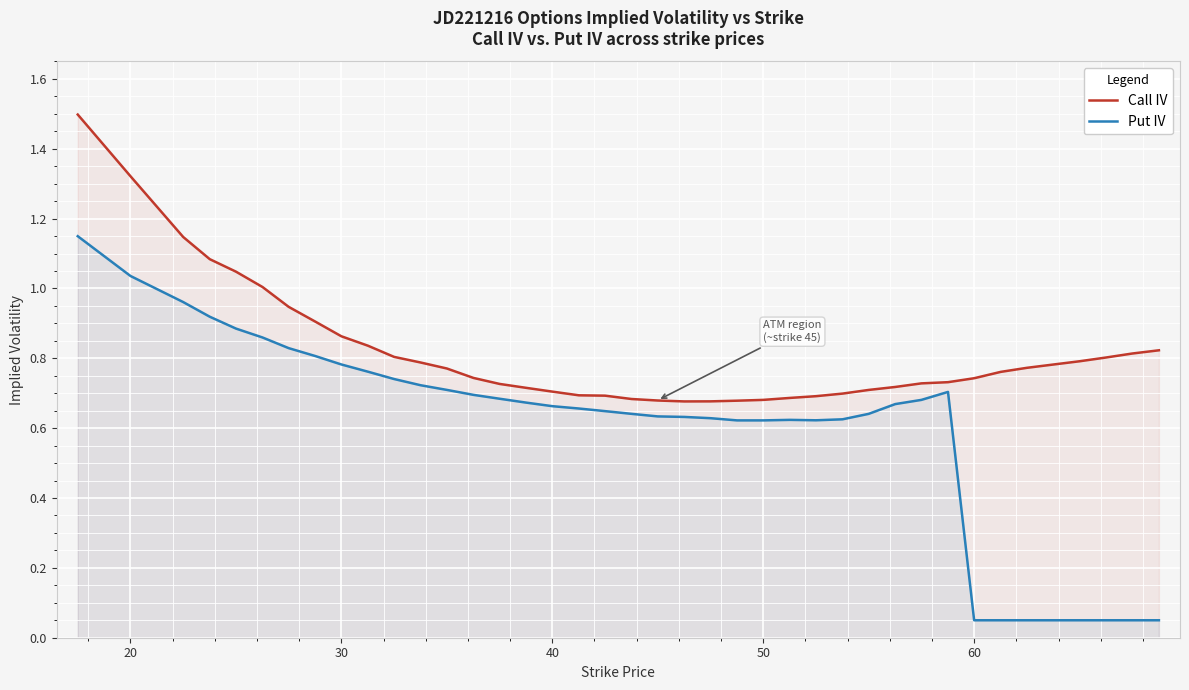

What is the greatest value displayed?

1.5